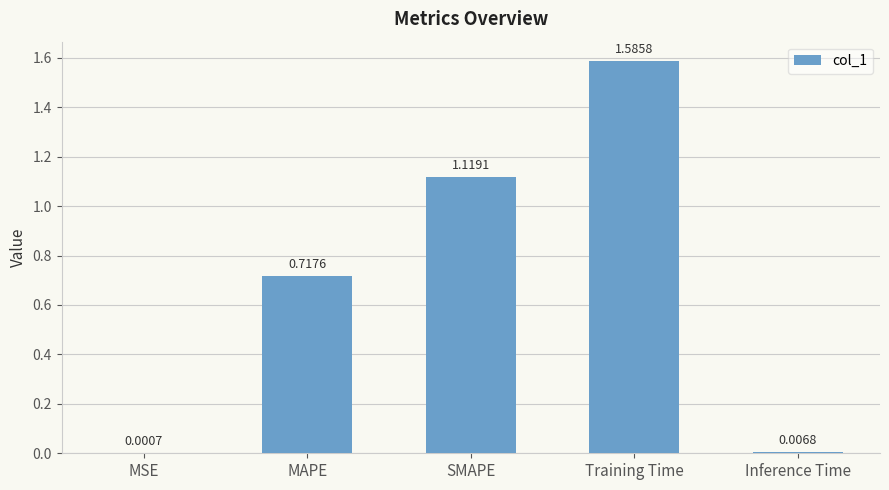

Where is the data nearest to the value 0?

MSE